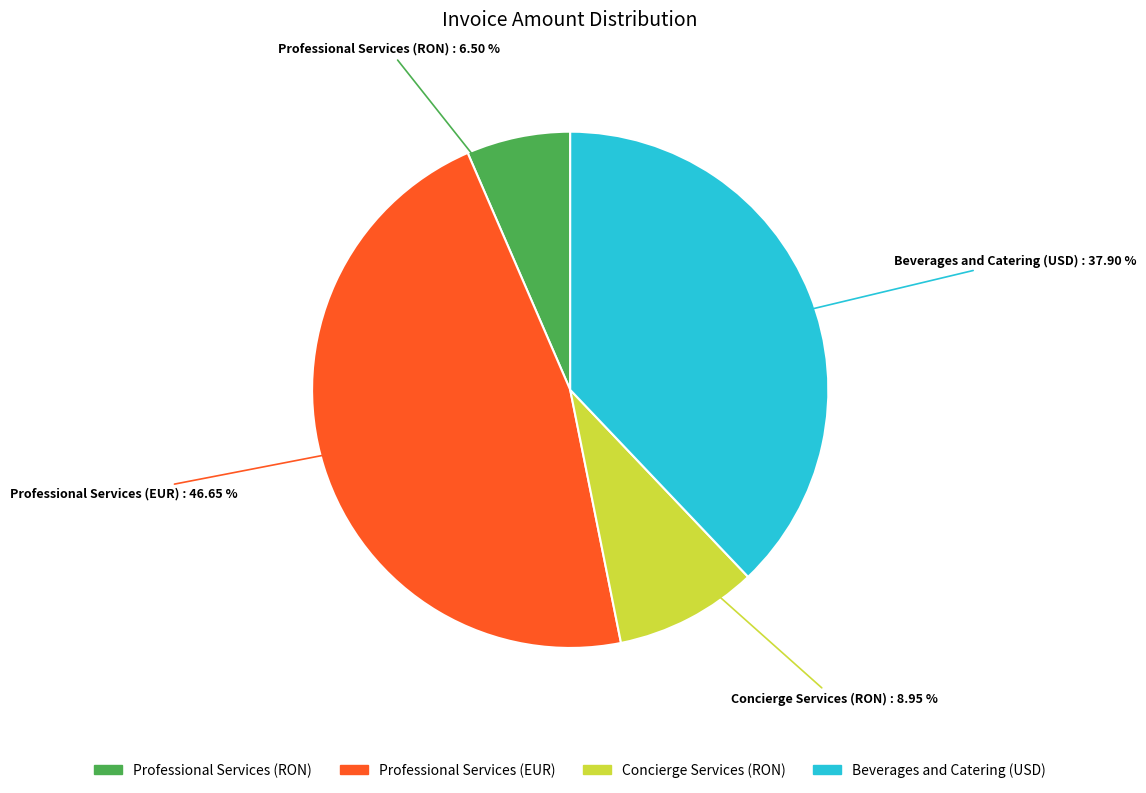

Does Beverages and Catering (USD) represent more than half of the total?

No